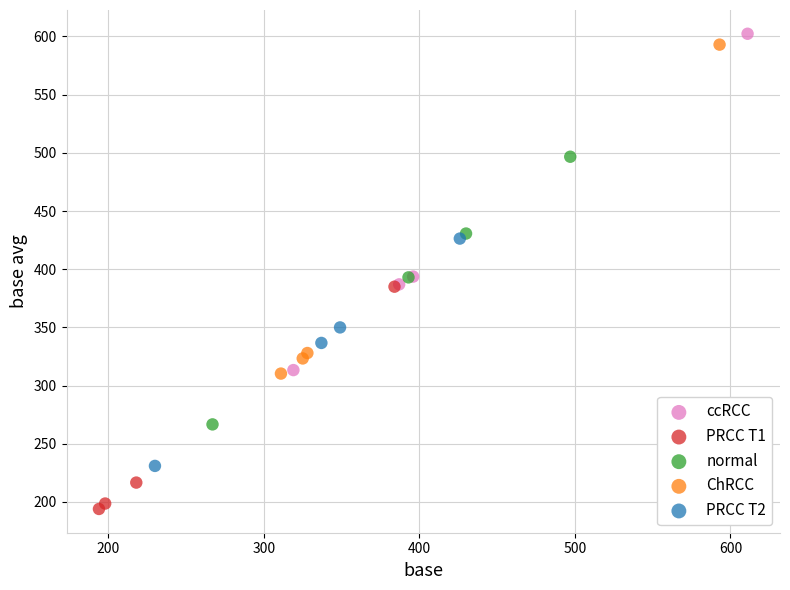

Which series contains the highest Y value?

ccRCC